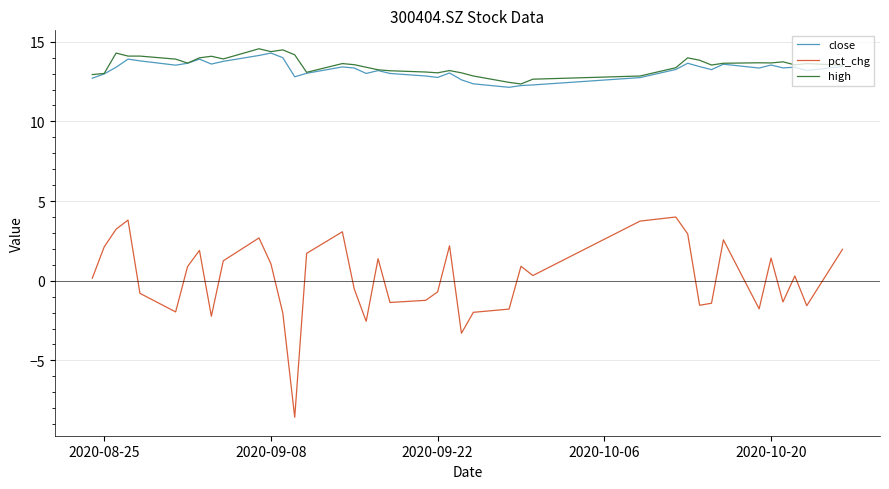

What is the maximum value shown in the chart?

14.6